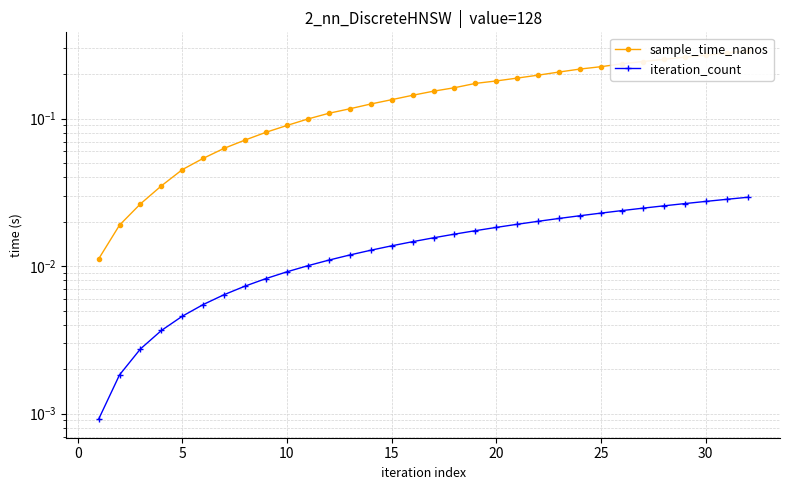

Is the value of sample_time_nanos at 23 greater than the value of iteration_count at 10?

Yes